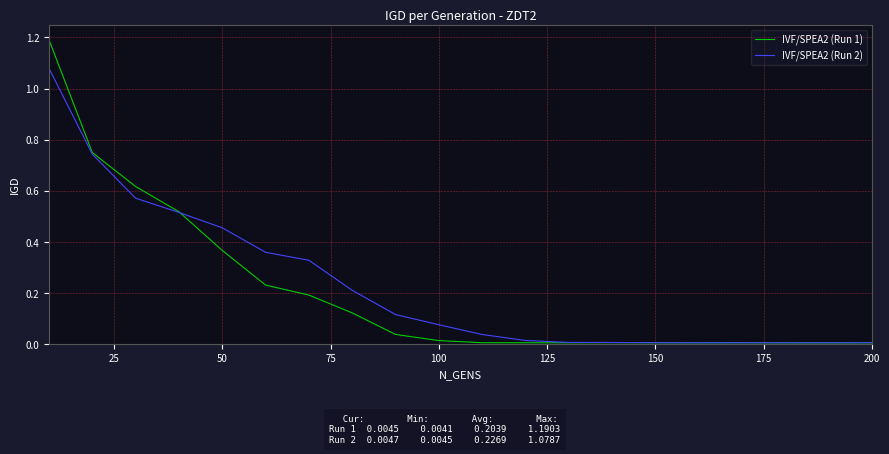

Which series has the widest spread of values?

IVF/SPEA2 (Run 1)